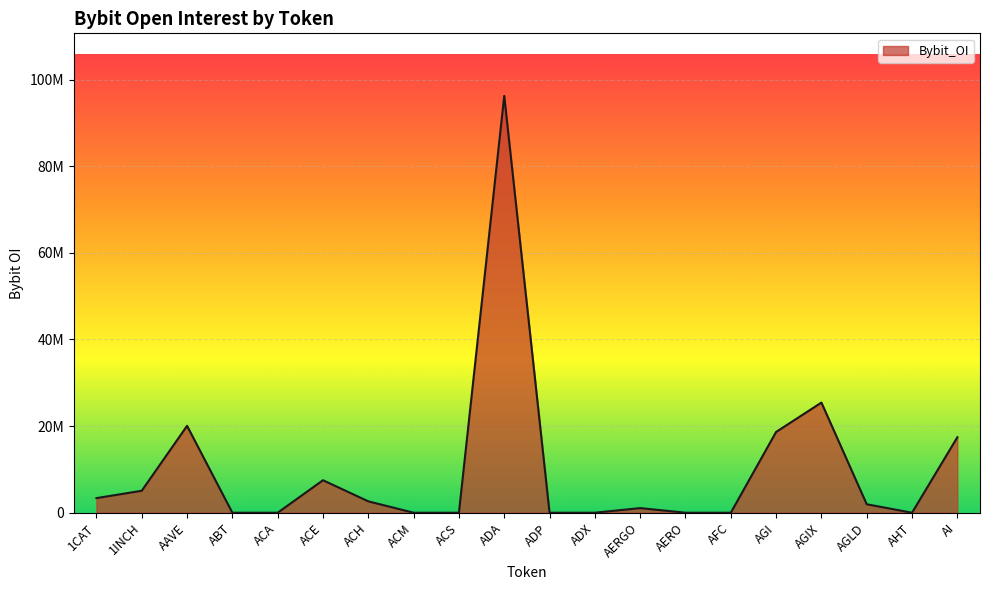

Reading left to right, extract all data points from this chart.

1CAT=3369661	1INCH=5071457	AAVE=20060438	ABT=0	ACA=0	ACE=7502963	ACH=2626834	ACM=0	ACS=0	ADA=96256953	ADP=0	ADX=0	AERGO=1063910	AERO=0	AFC=0	AGI=18646486	AGIX=25436037	AGLD=1953353	AHT=0	AI=17425707